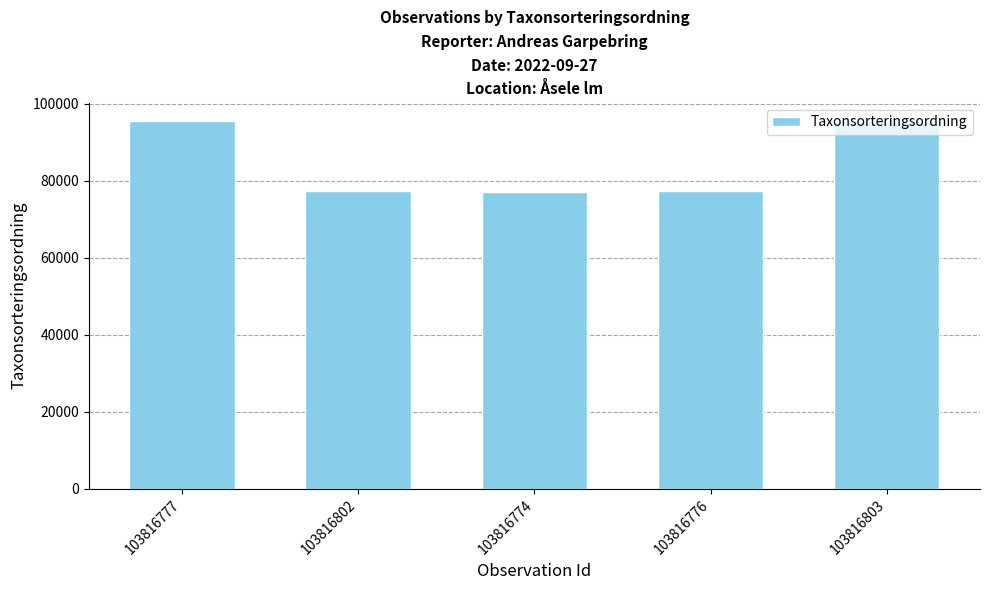

The value at 103816803 is 154528. True or false?

False